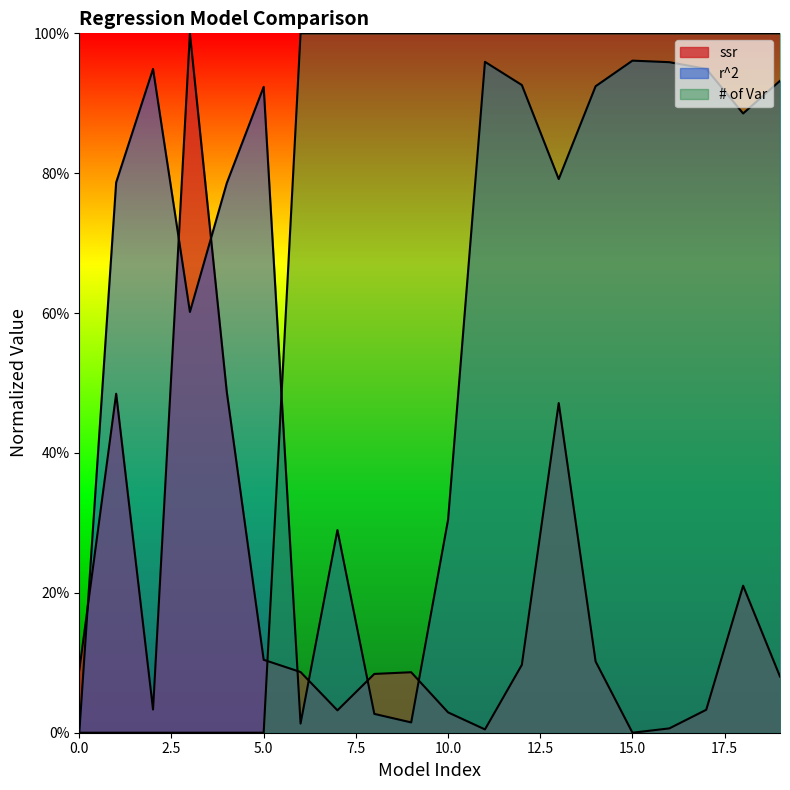

How many times do ssr and # of Var cross each other?

1